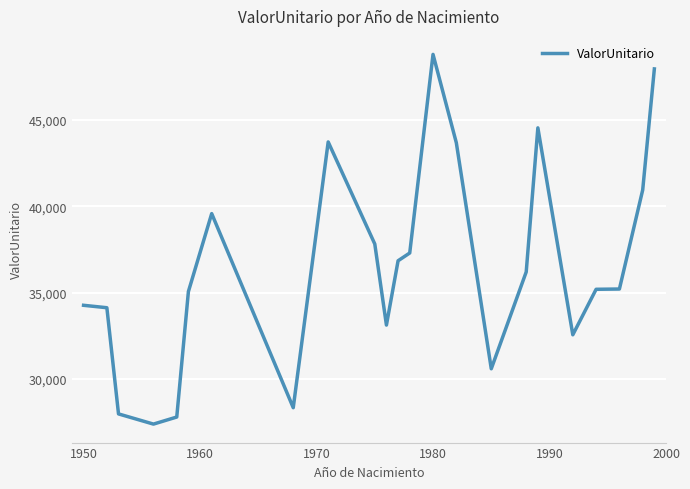

What is the greatest value displayed?

48807.3